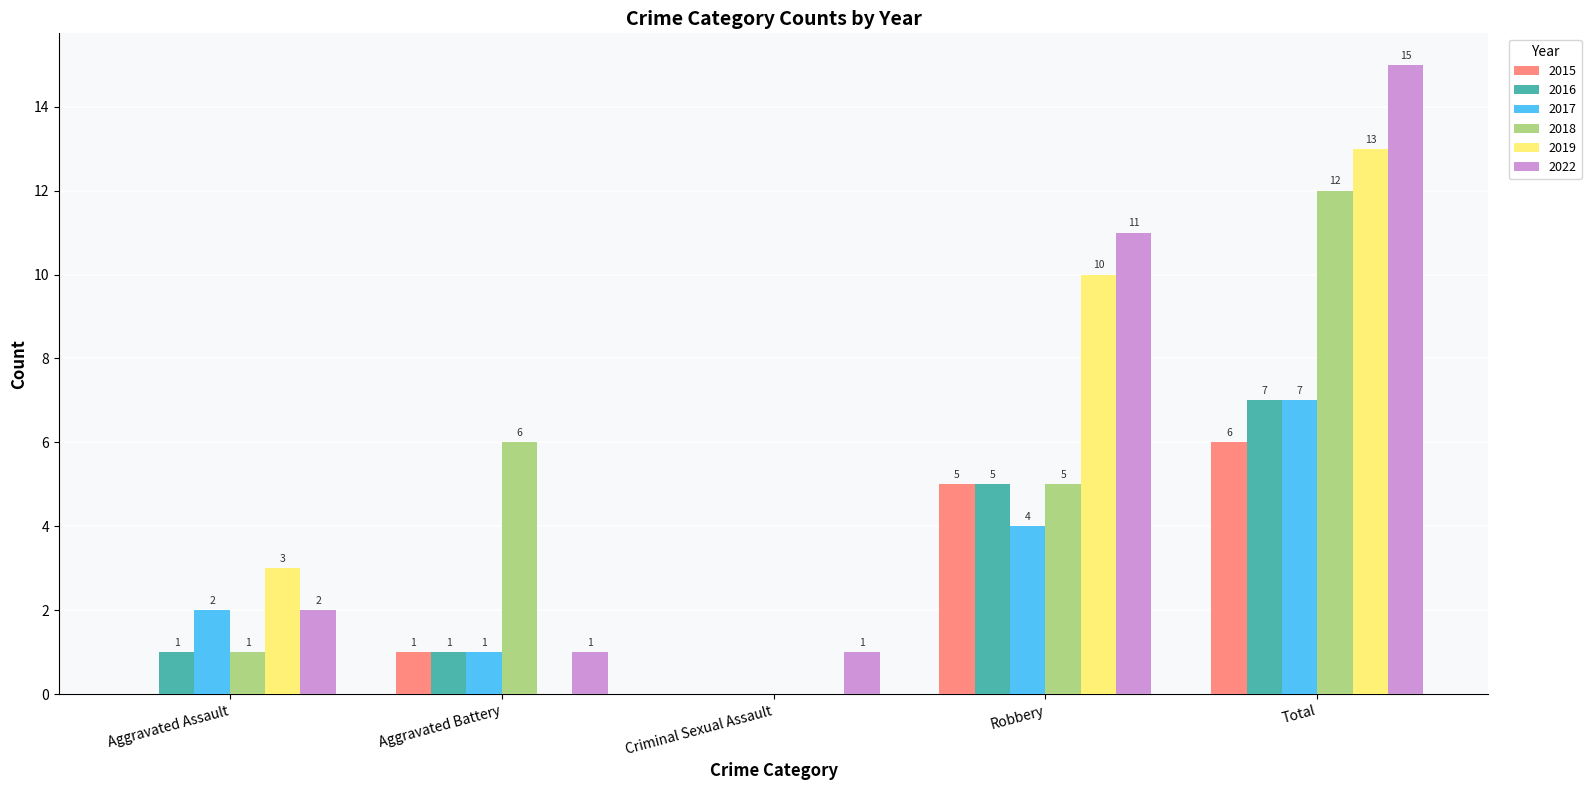

Reading right to left, list all the values displayed in this chart.

2015: 6	5	0	1	0
2016: 7	5	0	1	1
2017: 7	4	0	1	2
2018: 12	5	0	6	1
2019: 13	10	0	0	3
2022: 15	11	1	1	2